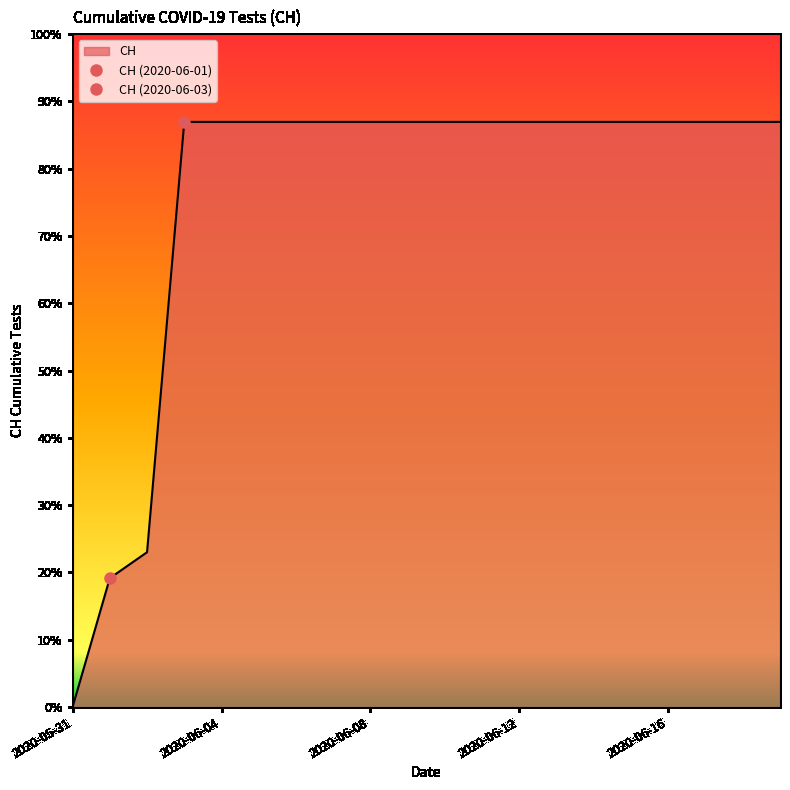

Rank the categories by value from lowest to highest.

2020-05-31, 2020-06-01, 2020-06-02, 2020-06-03, 2020-06-04, 2020-06-05, 2020-06-06, 2020-06-07, 2020-06-08, 2020-06-09, 2020-06-10, 2020-06-11, 2020-06-12, 2020-06-13, 2020-06-14, 2020-06-15, 2020-06-16, 2020-06-17, 2020-06-18, 2020-06-19